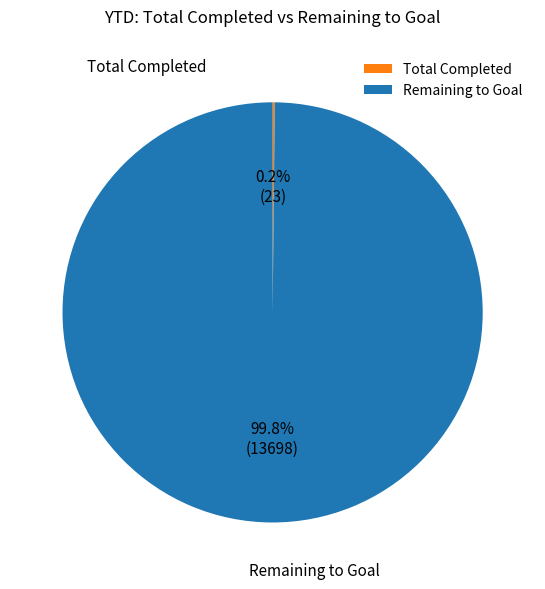

Which category has the biggest portion of the pie?

Remaining to Goal